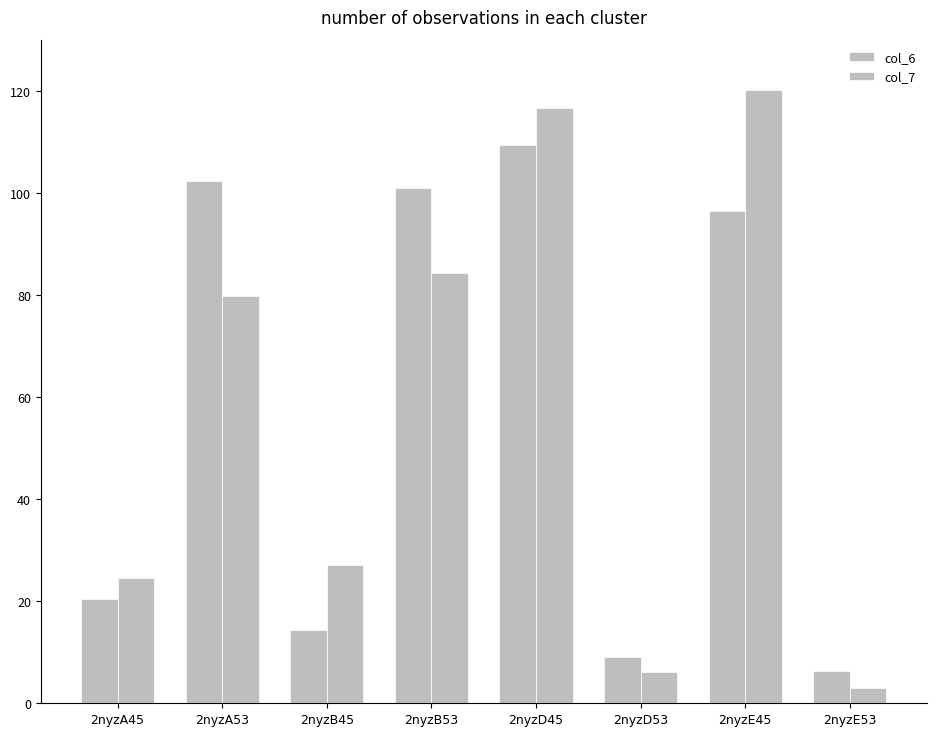

How many data points does each series have?

8